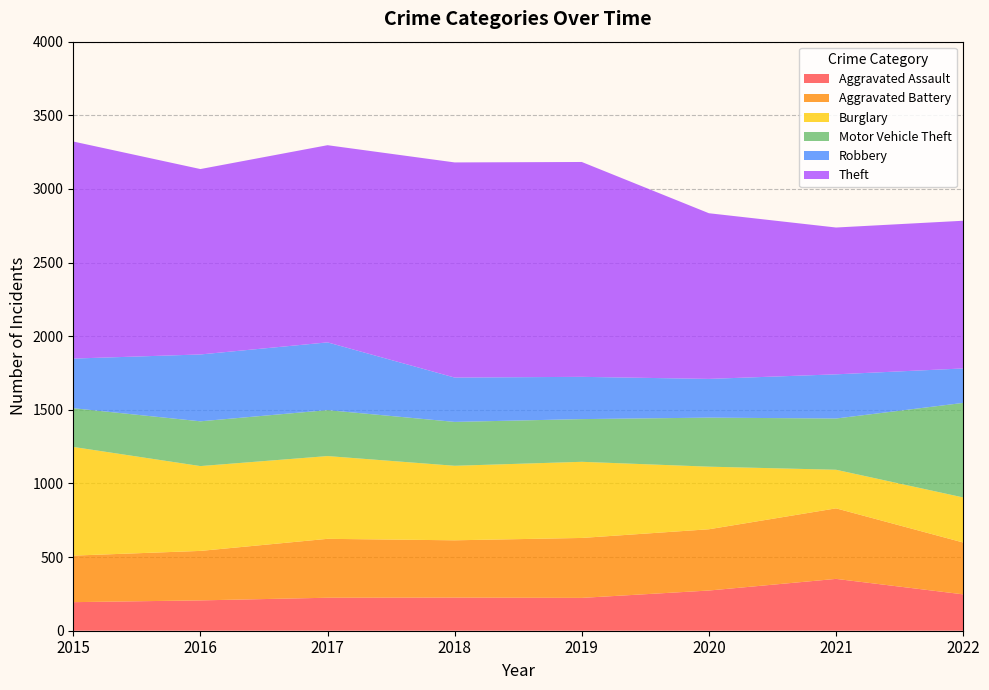

Reading left to right, what are all the values shown in this chart?

Aggravated Assault: 2015=194	2016=206	2017=224	2018=225	2019=223	2020=273	2021=352	2022=247
Aggravated Battery: 2015=316	2016=336	2017=400	2018=389	2019=407	2020=416	2021=479	2022=352
Burglary: 2015=738	2016=576	2017=562	2018=506	2019=517	2020=425	2021=262	2022=306
Motor Vehicle Theft: 2015=263	2016=304	2017=312	2018=298	2019=290	2020=333	2021=348	2022=642
Robbery: 2015=337	2016=454	2017=460	2018=301	2019=287	2020=263	2021=300	2022=234
Theft: 2015=1474	2016=1259	2017=1339	2018=1461	2019=1459	2020=1125	2021=997	2022=1003